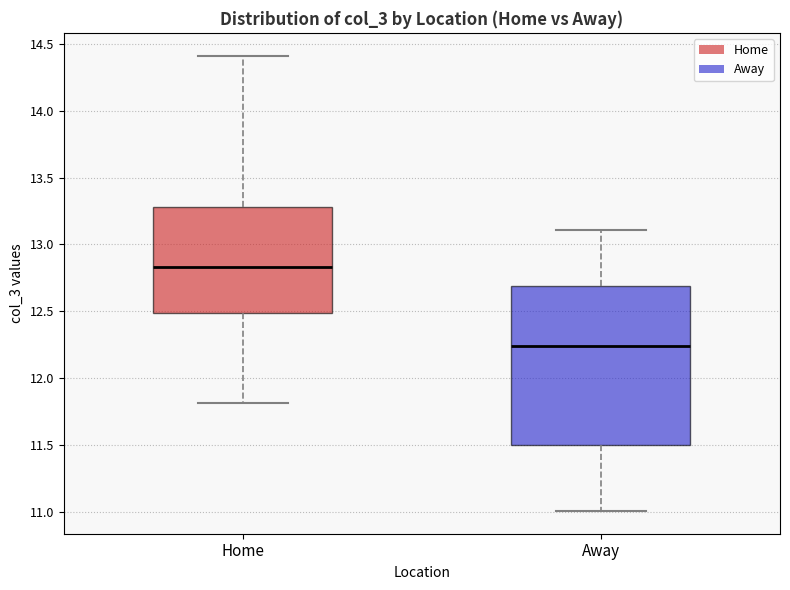

Which box is the tallest, from its lower edge to its upper edge?

Away